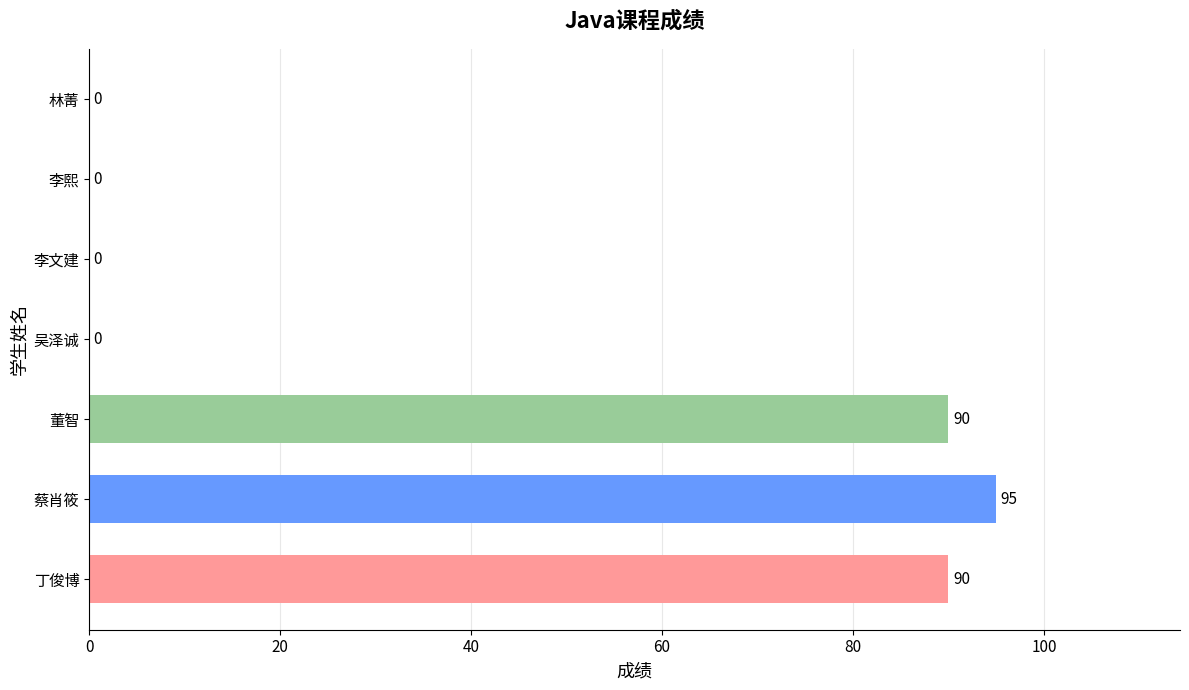

What is the greatest value displayed?

95